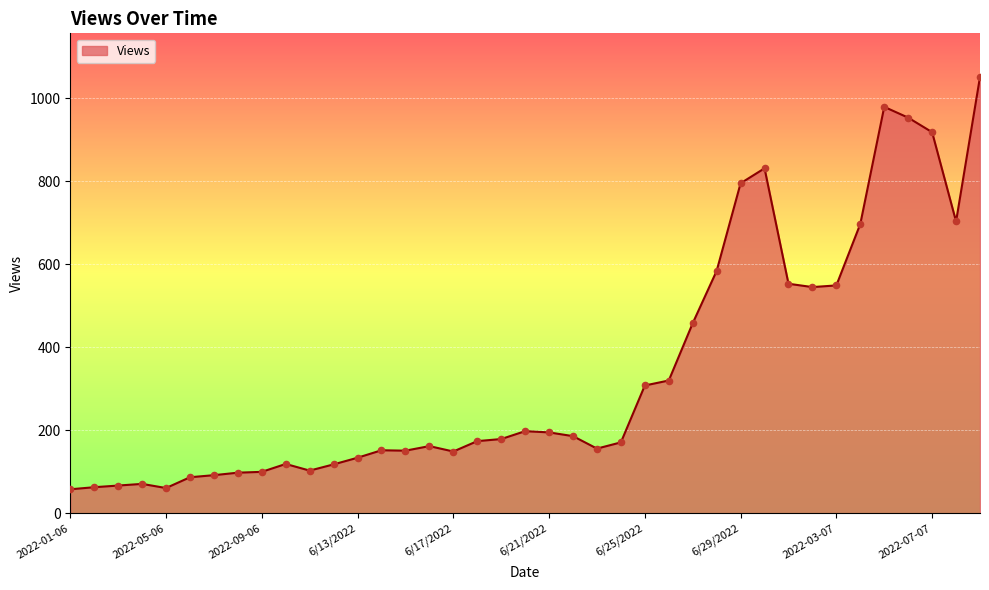

What is the greatest value displayed?

1051